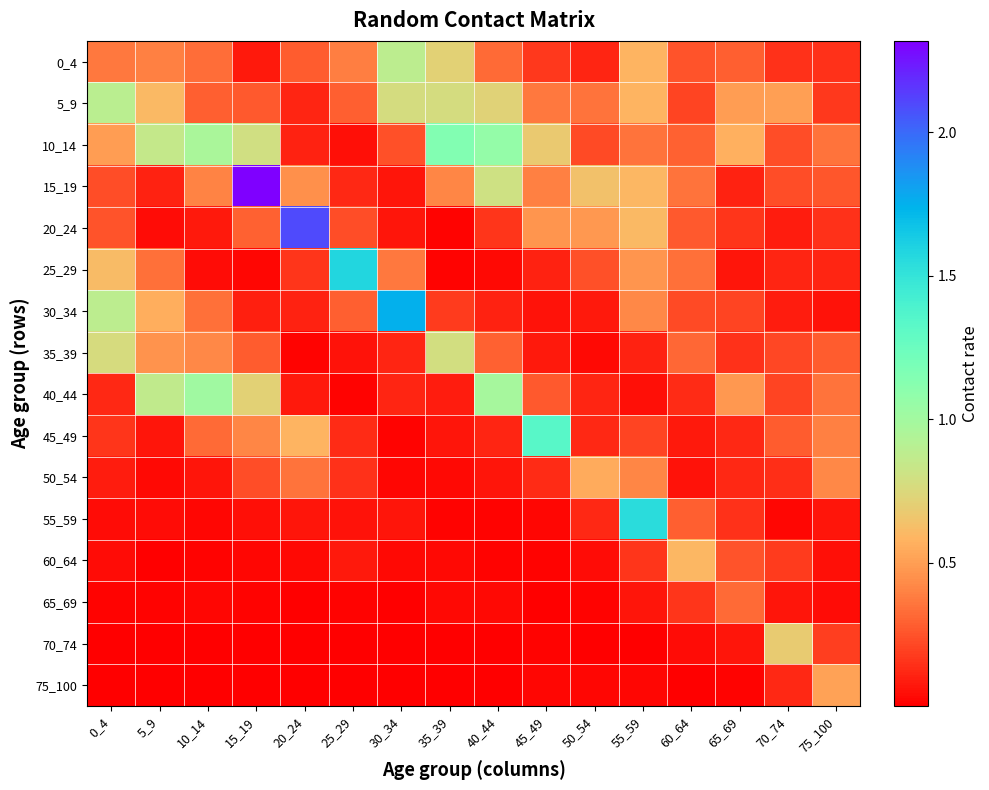

How many series are shown in this chart?

16